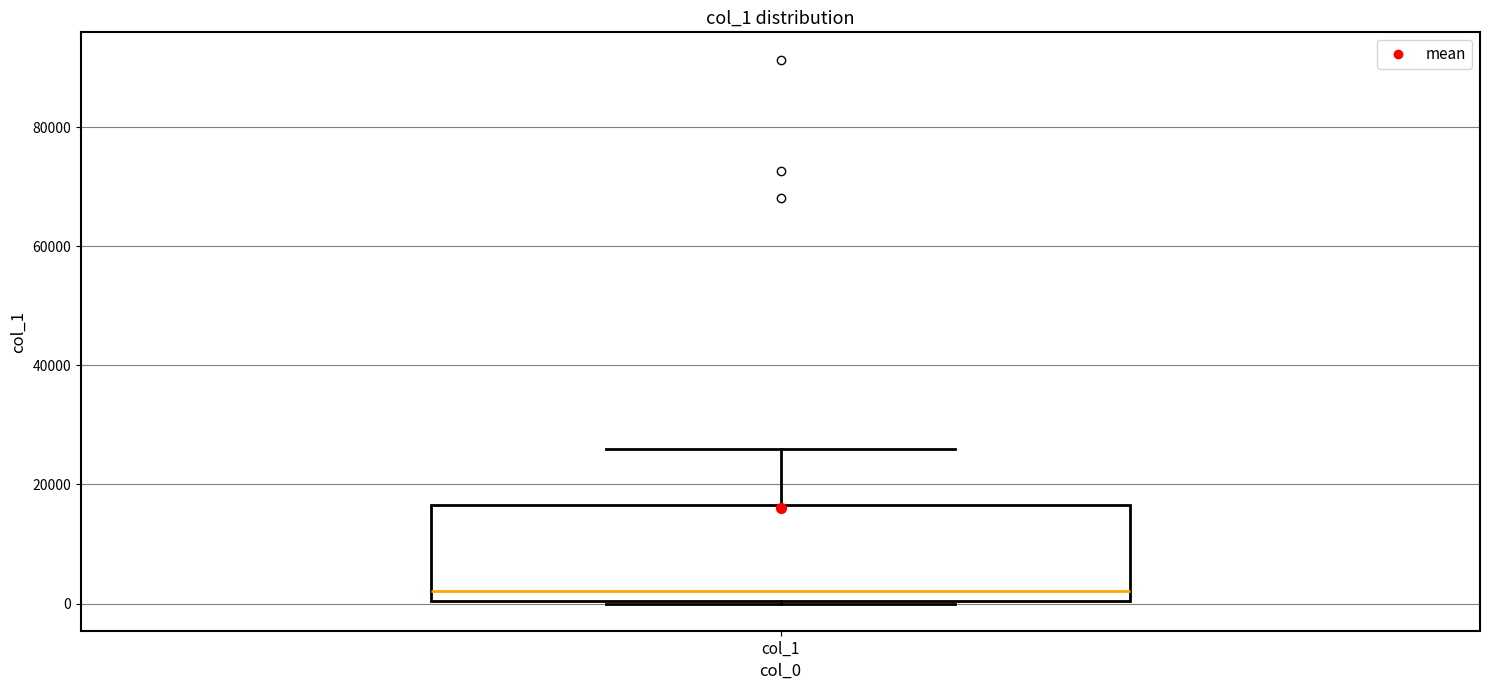

Read this box plot against the y-axis: the position of the median line, the range covered by the box, and the ends of both whiskers. The values are not printed on the chart, so give them approximately, as read against the axis.

median 2000, box 0 to 16000, whiskers 0 to 26000